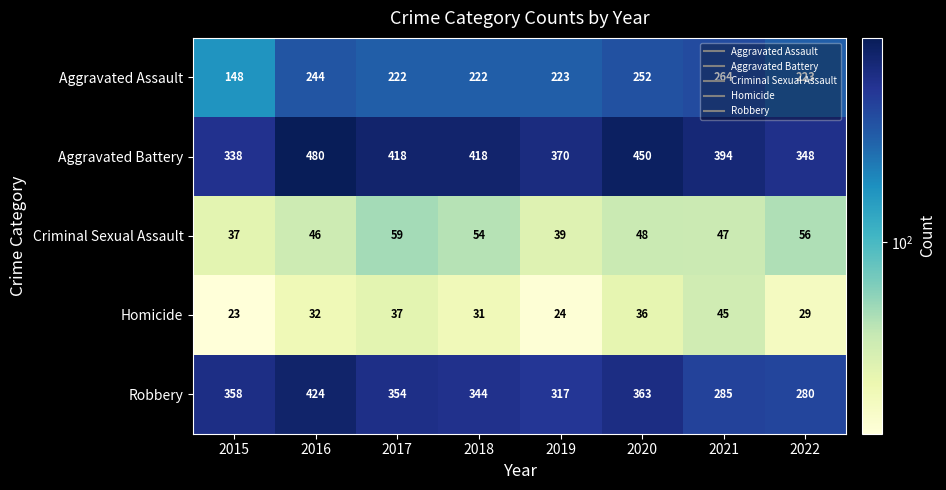

Read the Homicide value at 2017, to the nearest 5.

35